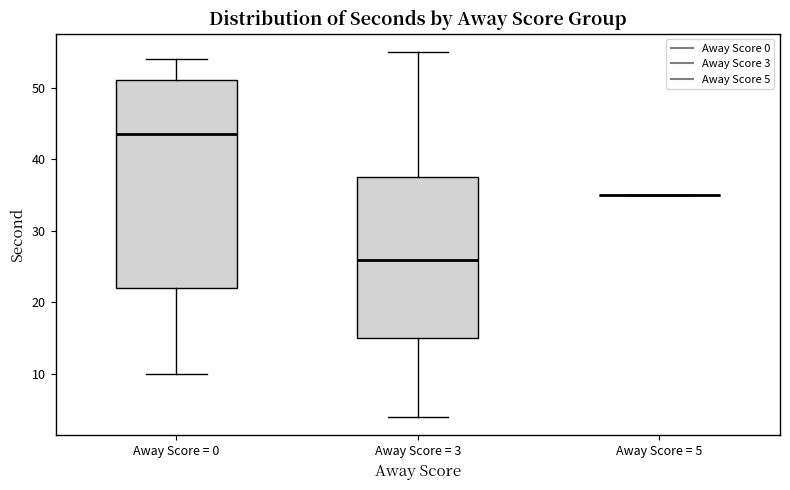

Which box is the tallest, from its lower edge to its upper edge?

Away Score = 0